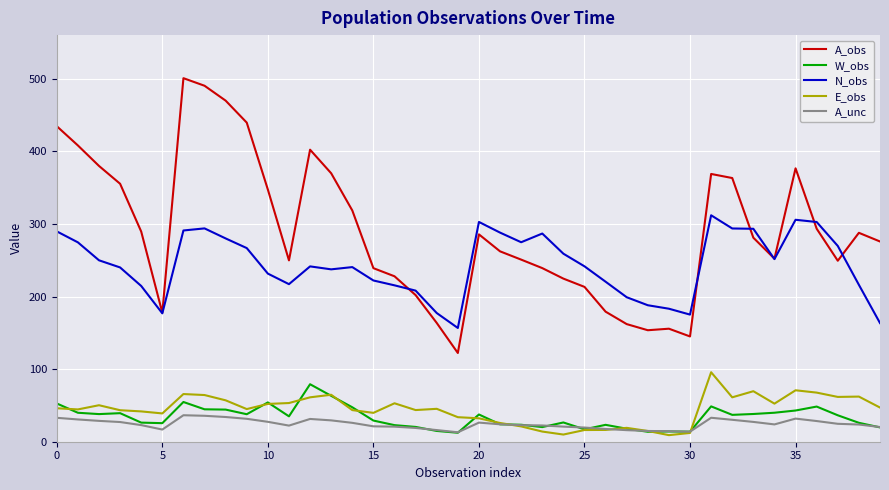

Which series has the largest total across all categories?

A_obs